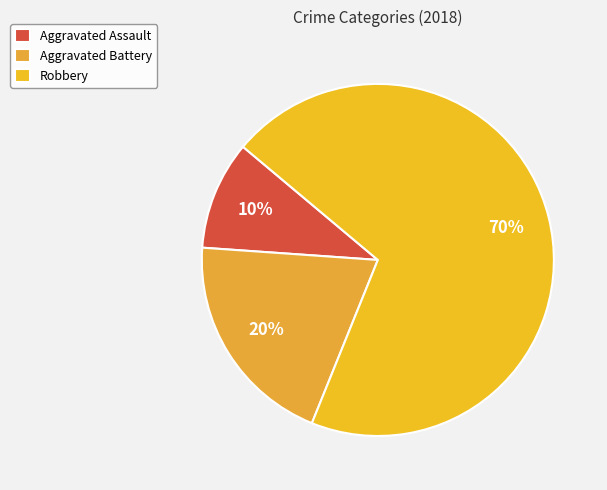

The Aggravated Assault slice represents 10% of the pie. True or false?

True